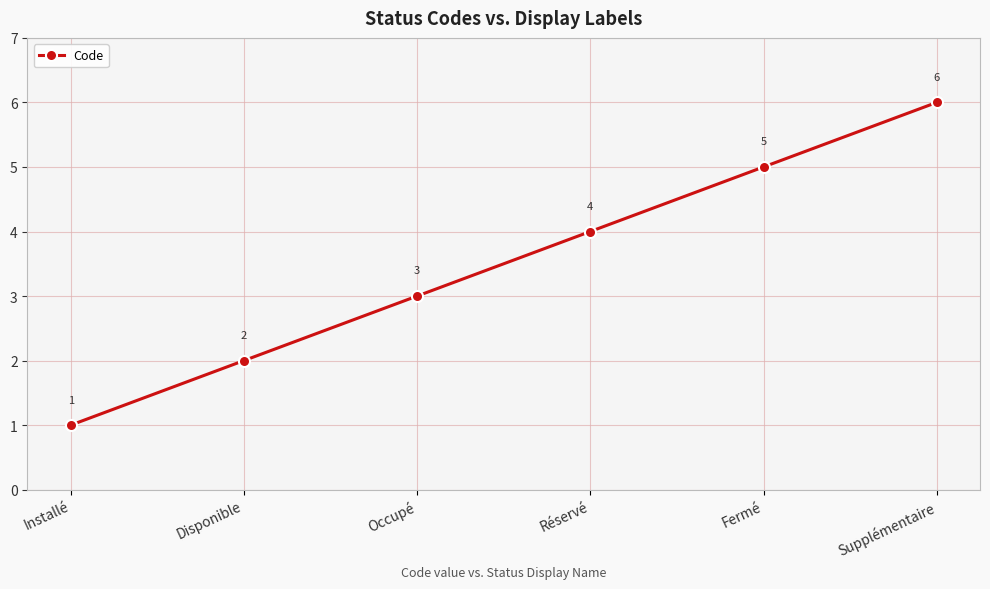

What is the value of the 2nd point from the left?

2